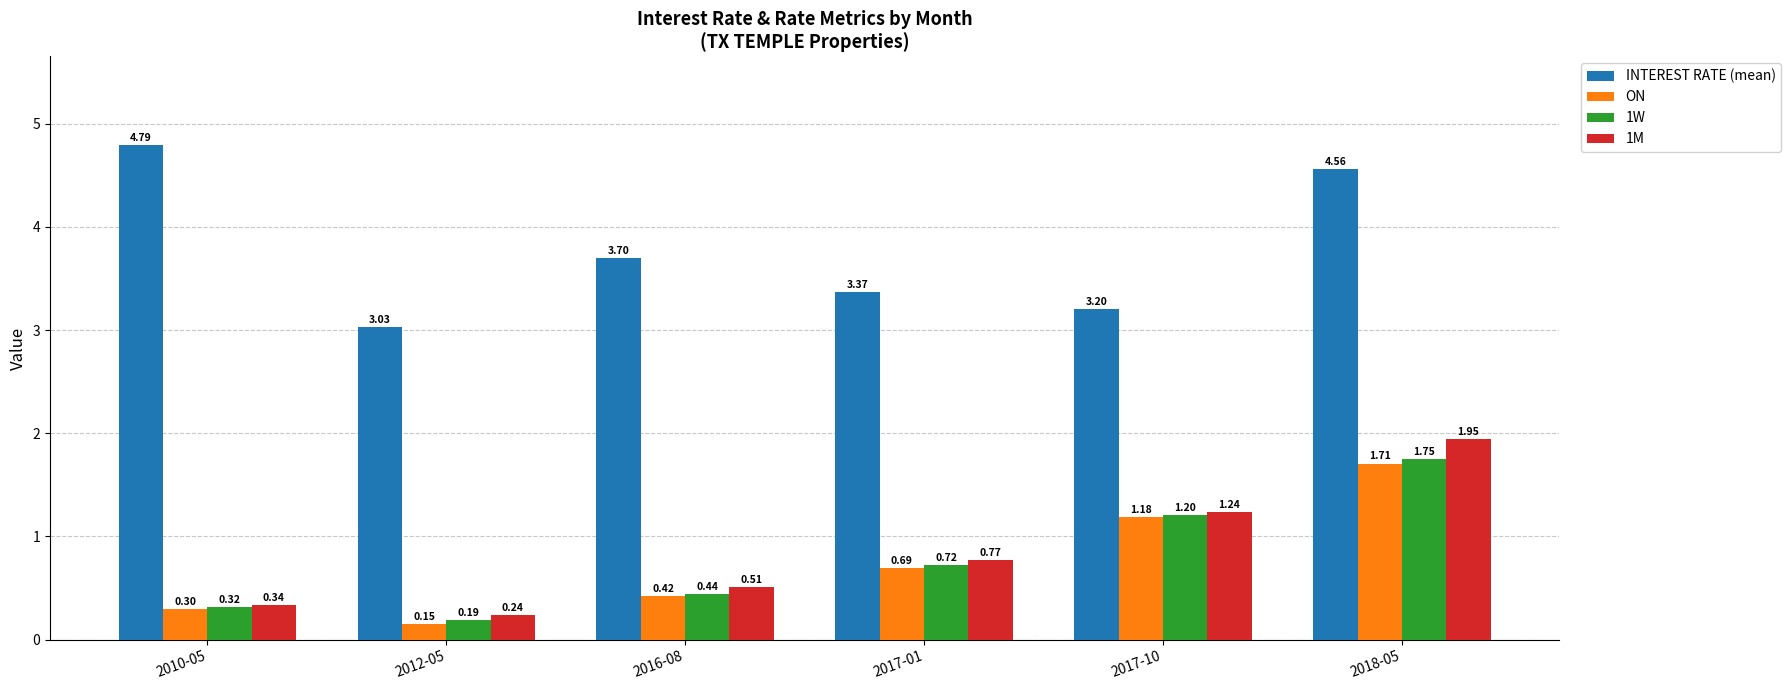

Which series has the largest total across all categories?

INTEREST RATE (mean)